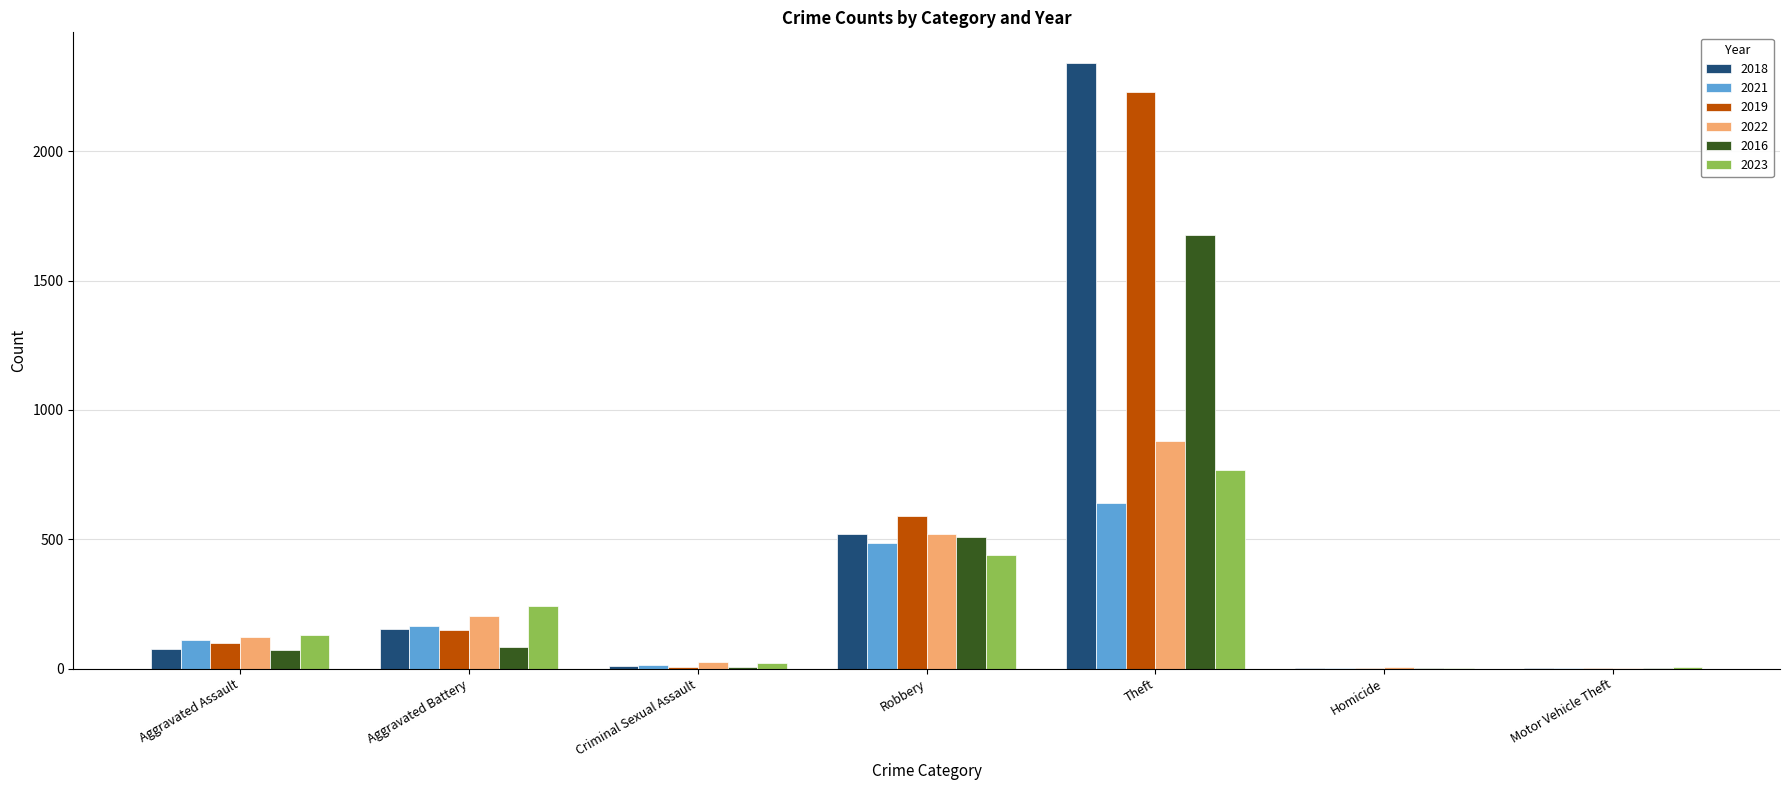

What is the sum of all 2018 values?

3104